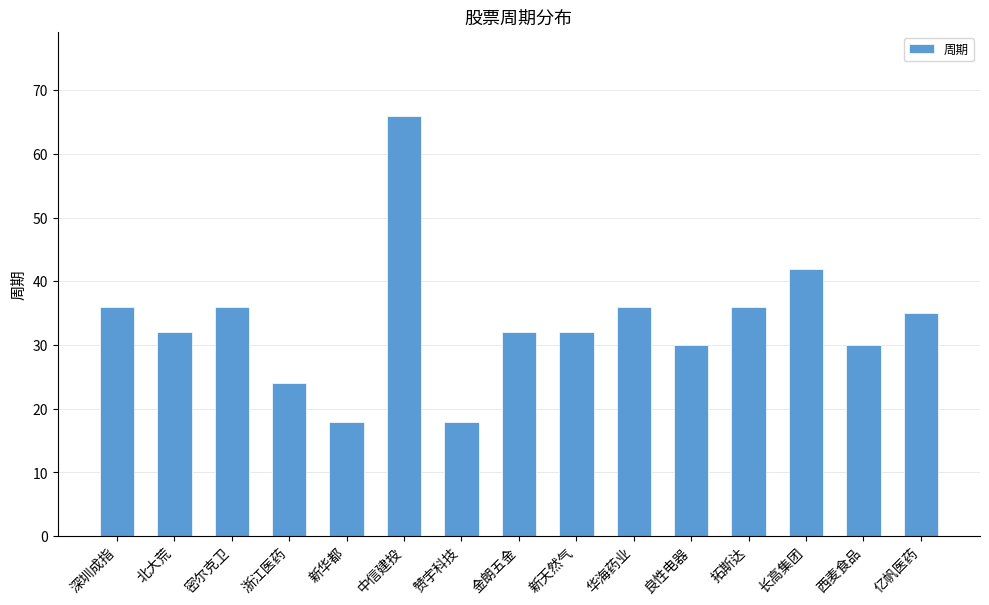

Where is the data nearest to the value 42?

长高集团